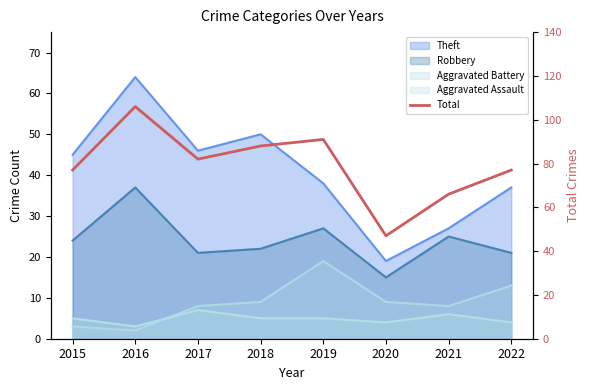

Is it true that the value at 2022 is 77?

True